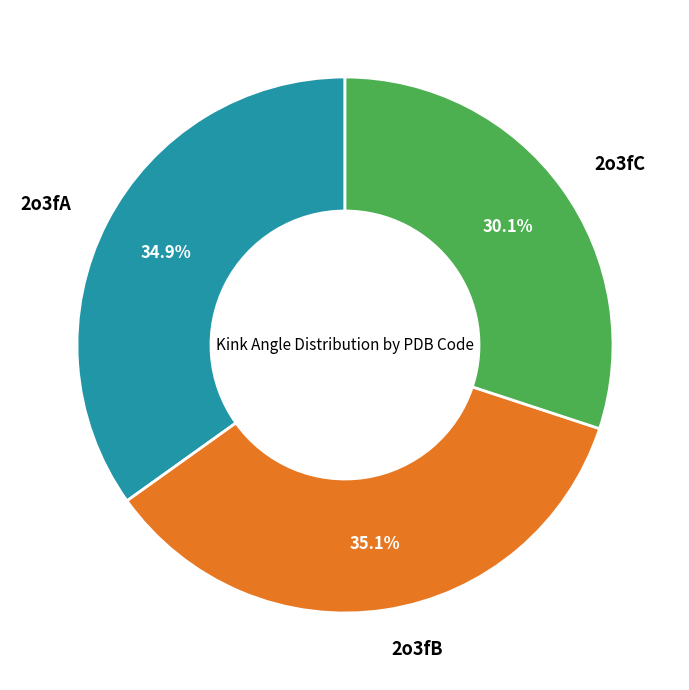

Is there any slice that represents more than half of the pie?

No